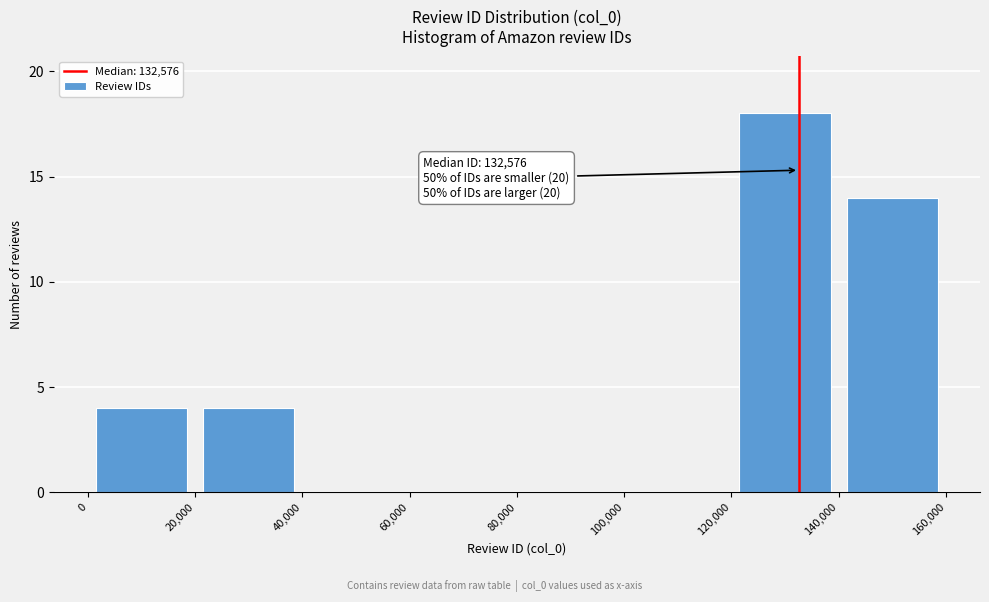

Over which range of the x-axis is the bar tallest?

120,000 to 140,000